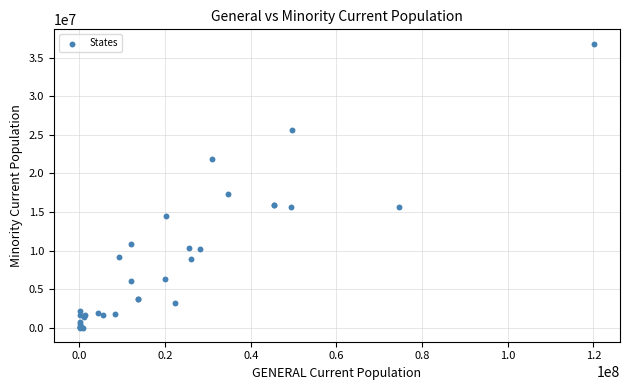

What Y value in the scatter plot is closest to 18426573?

17288460